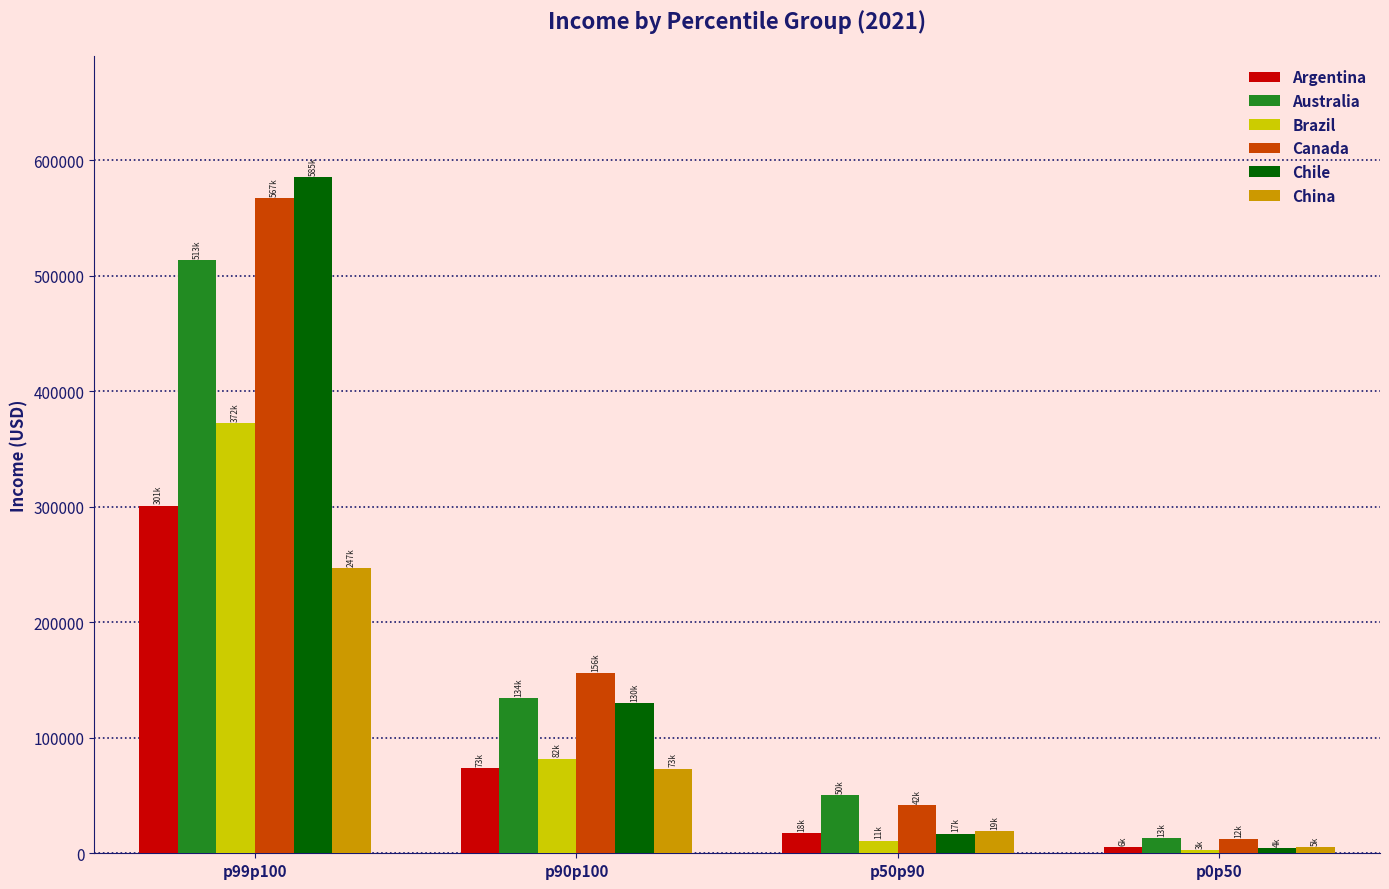

Reading left to right, transcribe all the data shown in this chart.

Argentina: 300752.0	73487.3	17601.1	5575.6
Australia: 513289.4	134249.9	50183.4	12917.2
Brazil: 372023.9	81893.7	10969.0	2816.7
Canada: 566935.1	156019.7	41899.4	11948.3
Chile: 585074.2	130213.0	17083.2	4499.0
China: 246585.3	73366.0	19365.1	5057.9